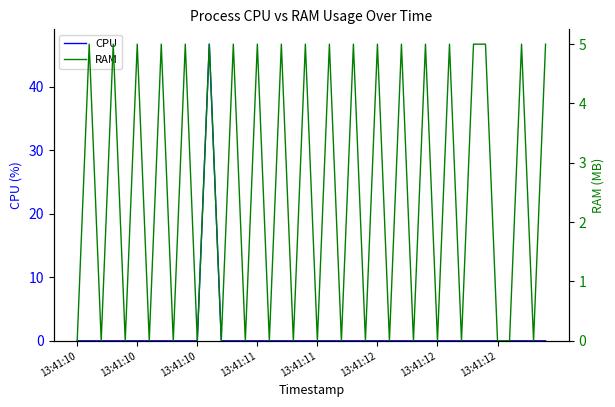

What is the sum of all CPU values?

46.7